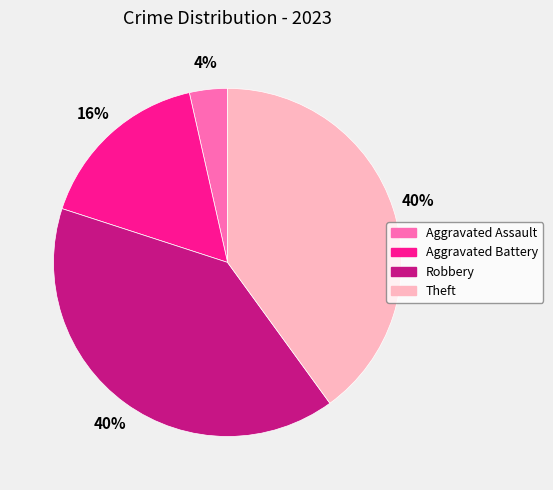

To the nearest percent, what is the combined percentage of Theft and Robbery?

80%